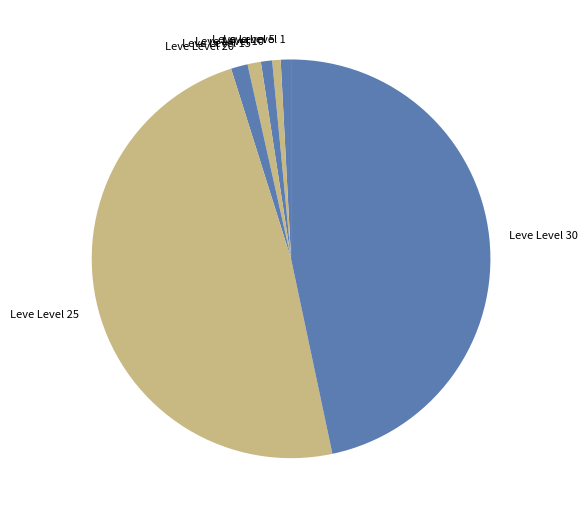

How many slices are in this pie chart?

7